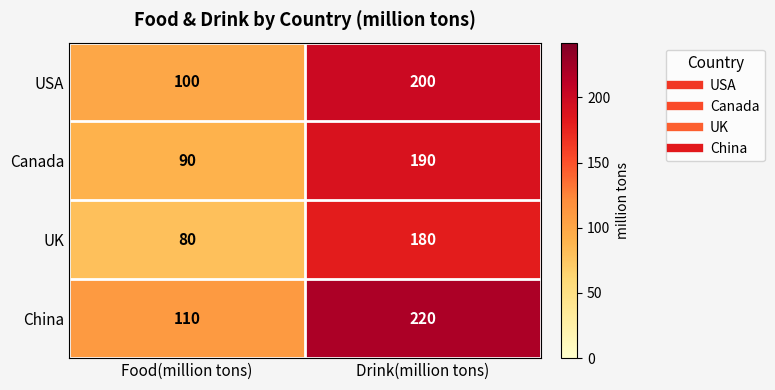

How many distinct data groups are displayed?

4